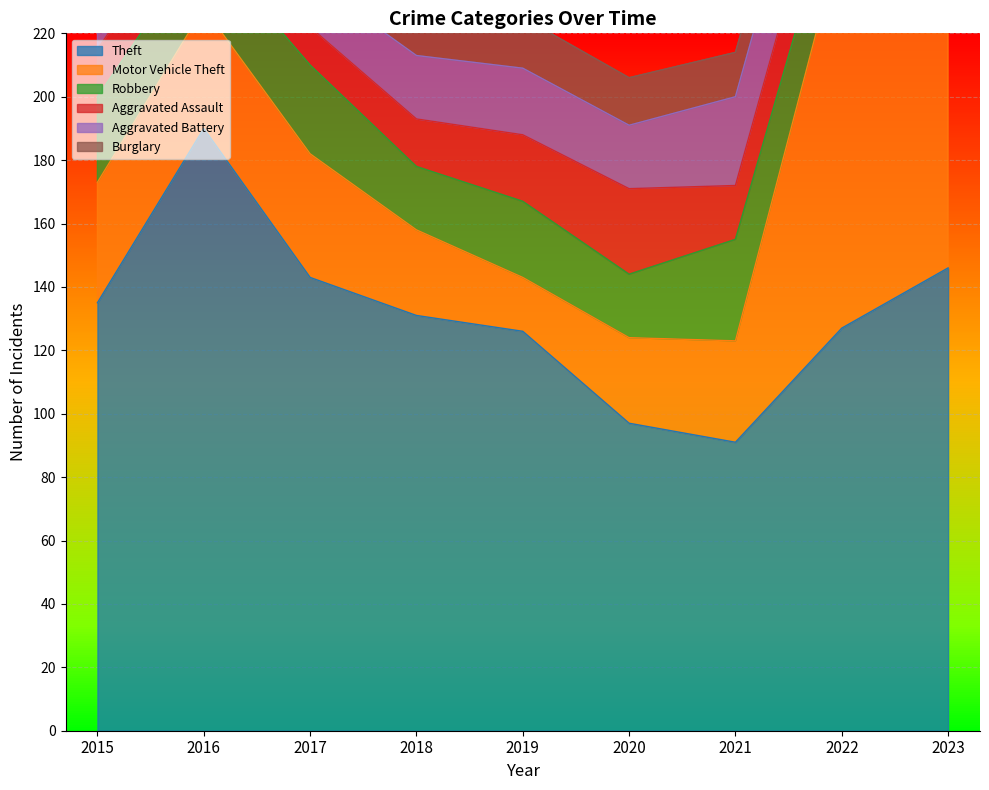

What is the spread (max minus min) of values at 2018?

116